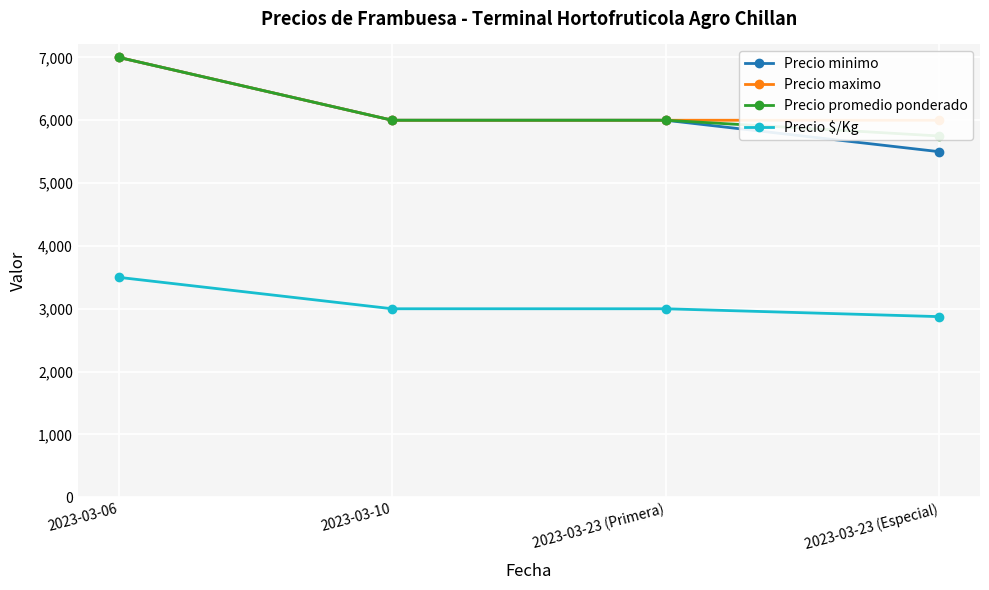

What is the difference between the second highest and minimum values in the Precio minimo series?

500